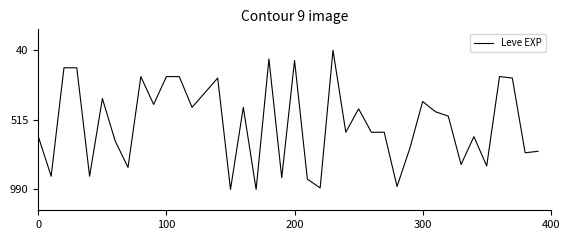

True or false: the data has more than 2 interior local peaks.

True